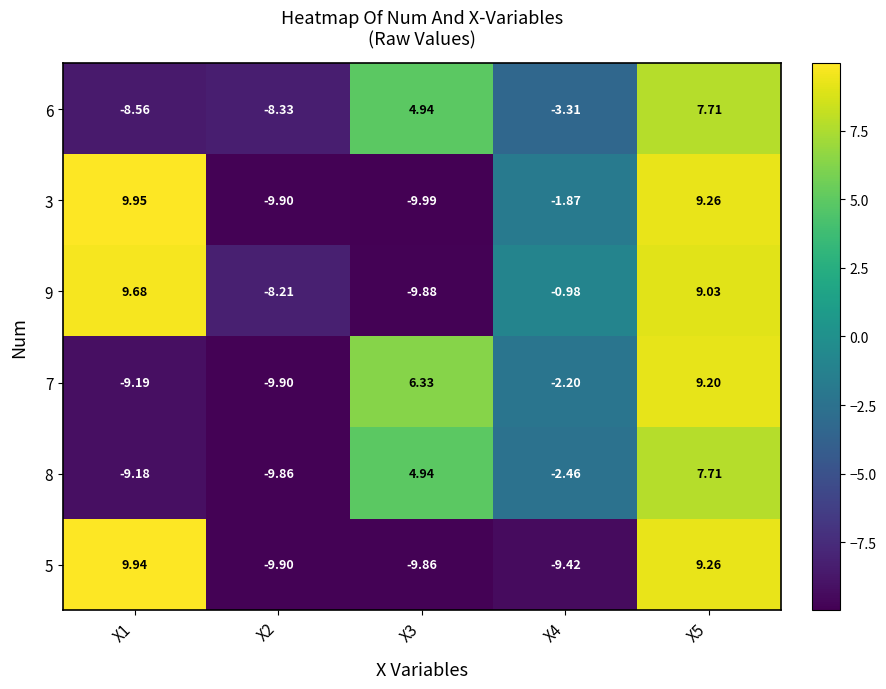

Is the value of 3 at X4 greater than the value of 7 at X1?

Yes